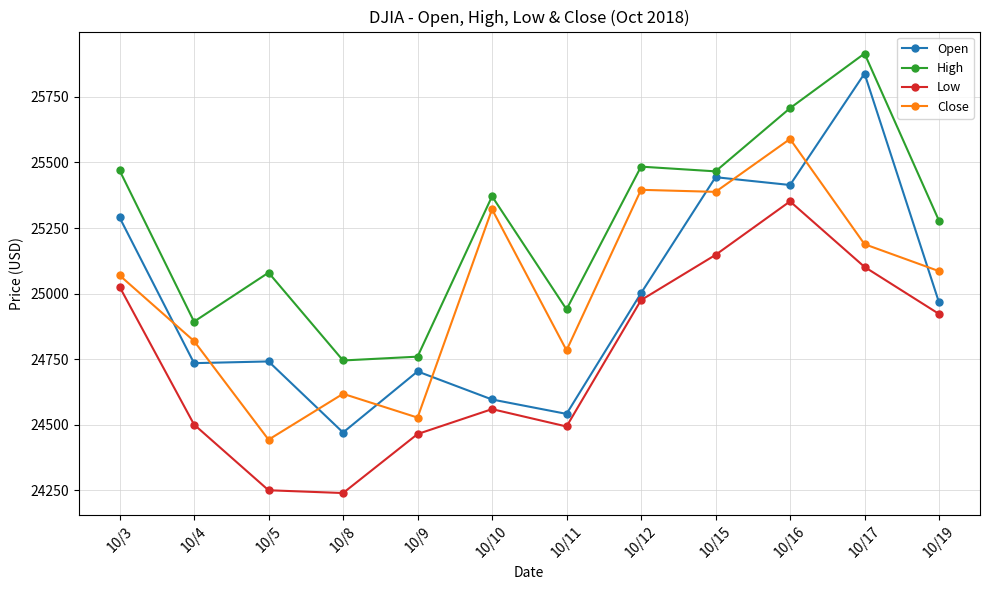

Which category has the highest value in the Open series?

10/17